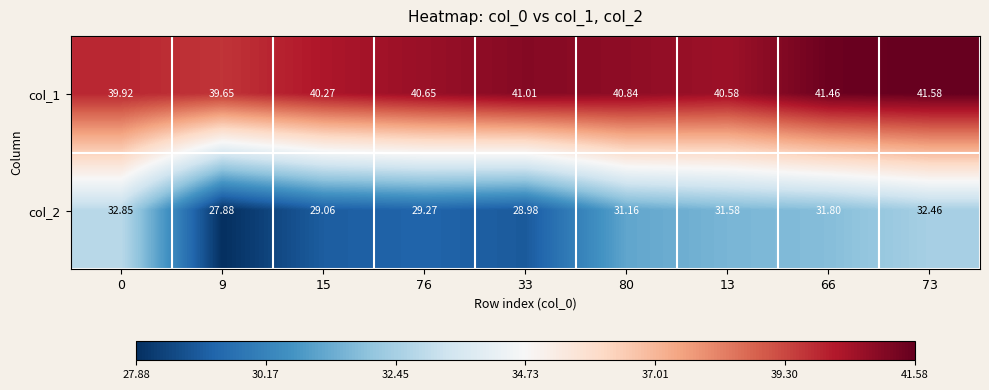

Which label corresponds to the largest value in the chart?

73